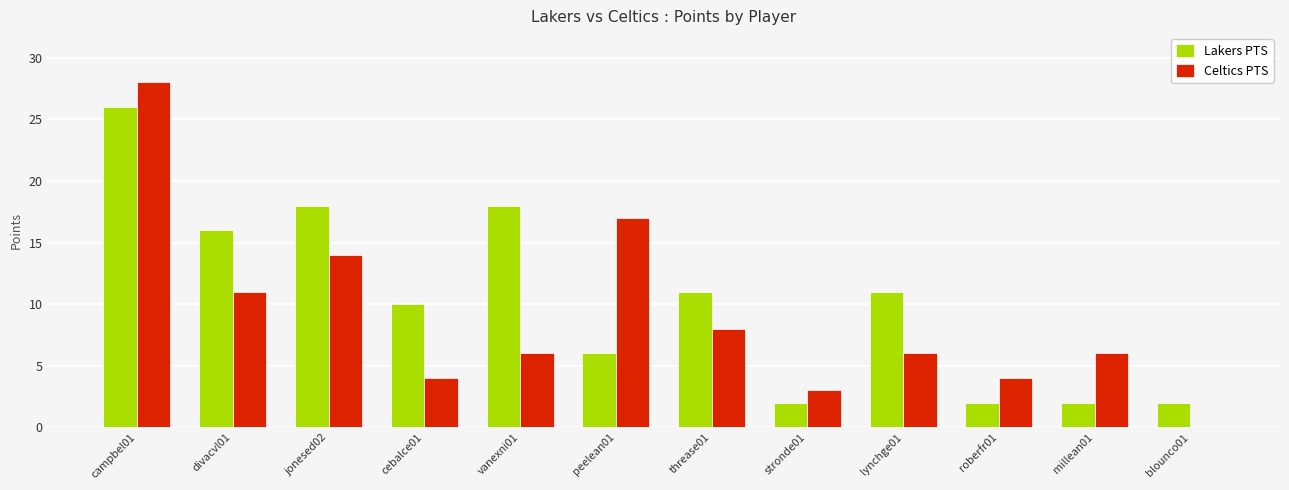

Where is Celtics PTS nearest to the value 14?

jonesed02